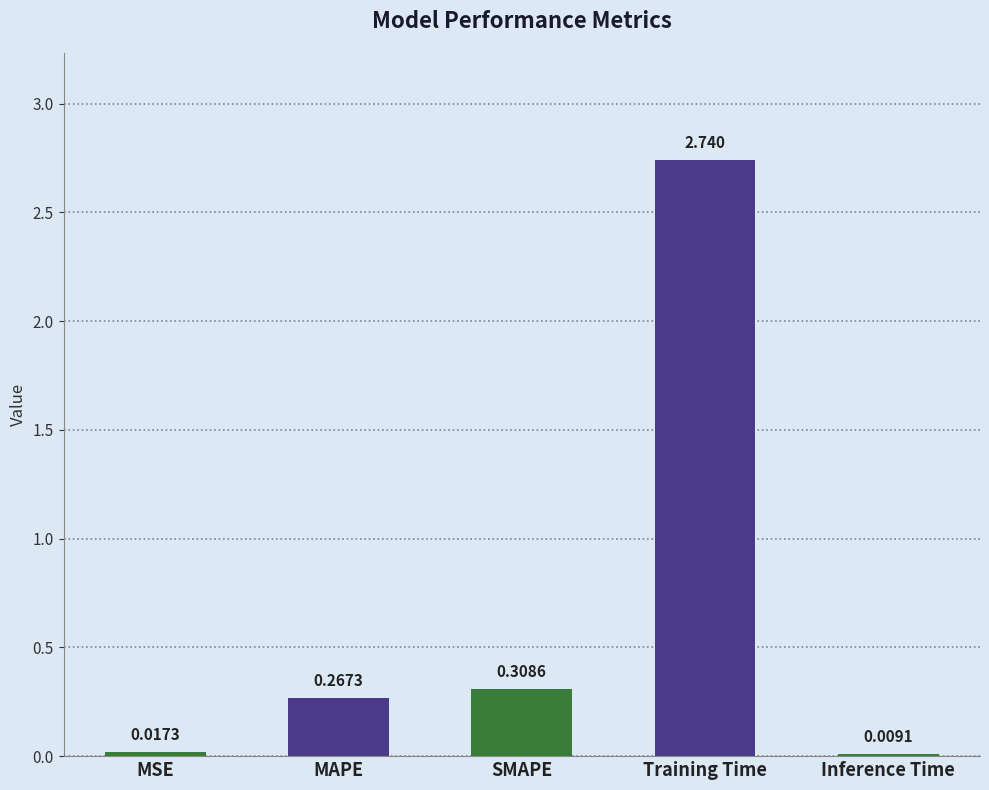

Are the bars horizontal?

No